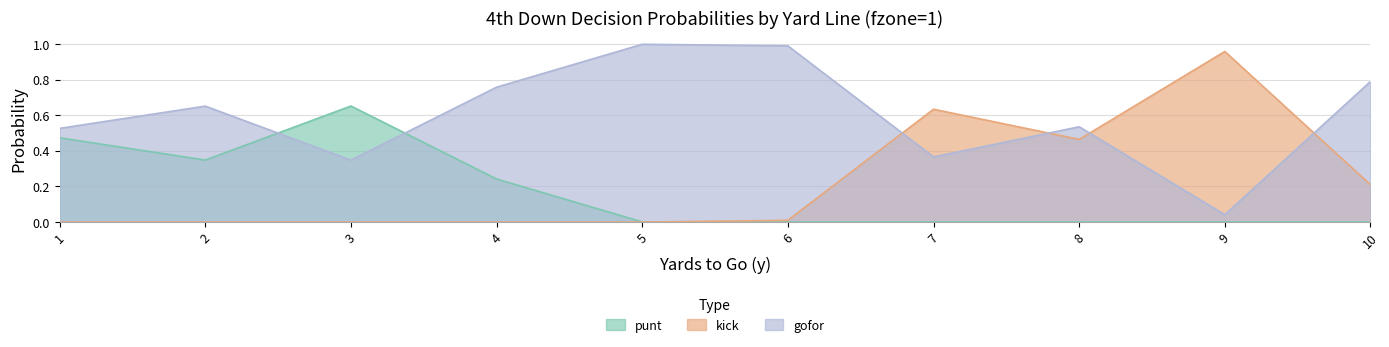

What are all the series names shown in the legend?

punt, kick, gofor